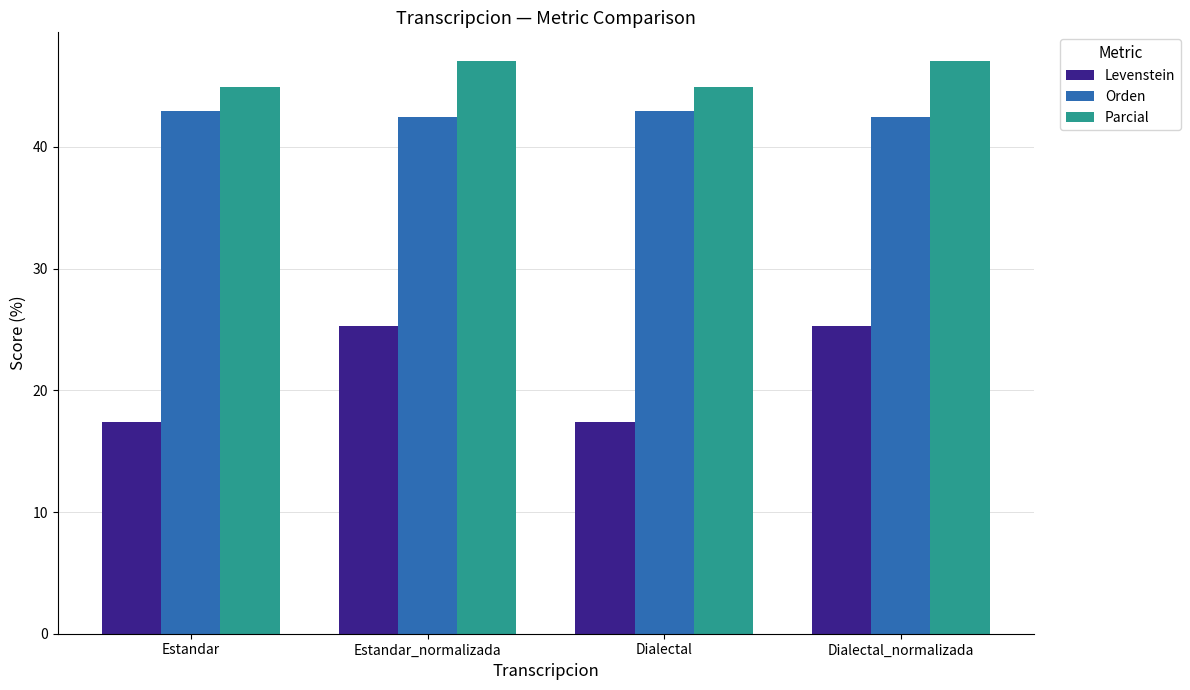

What is the difference between the Levenstein values at Dialectal_normalizada and Estandar?

7.9